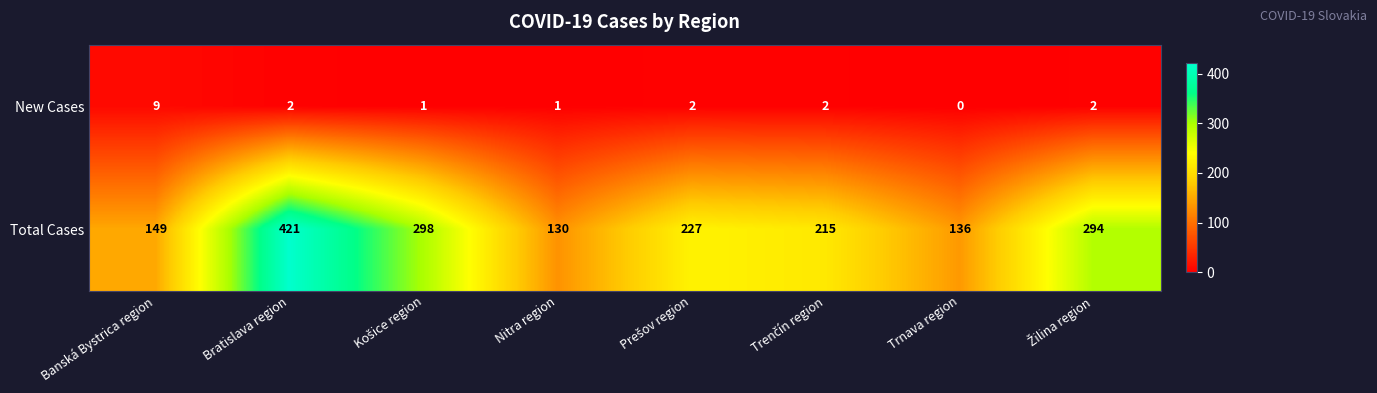

How many categories are shown in the chart?

8